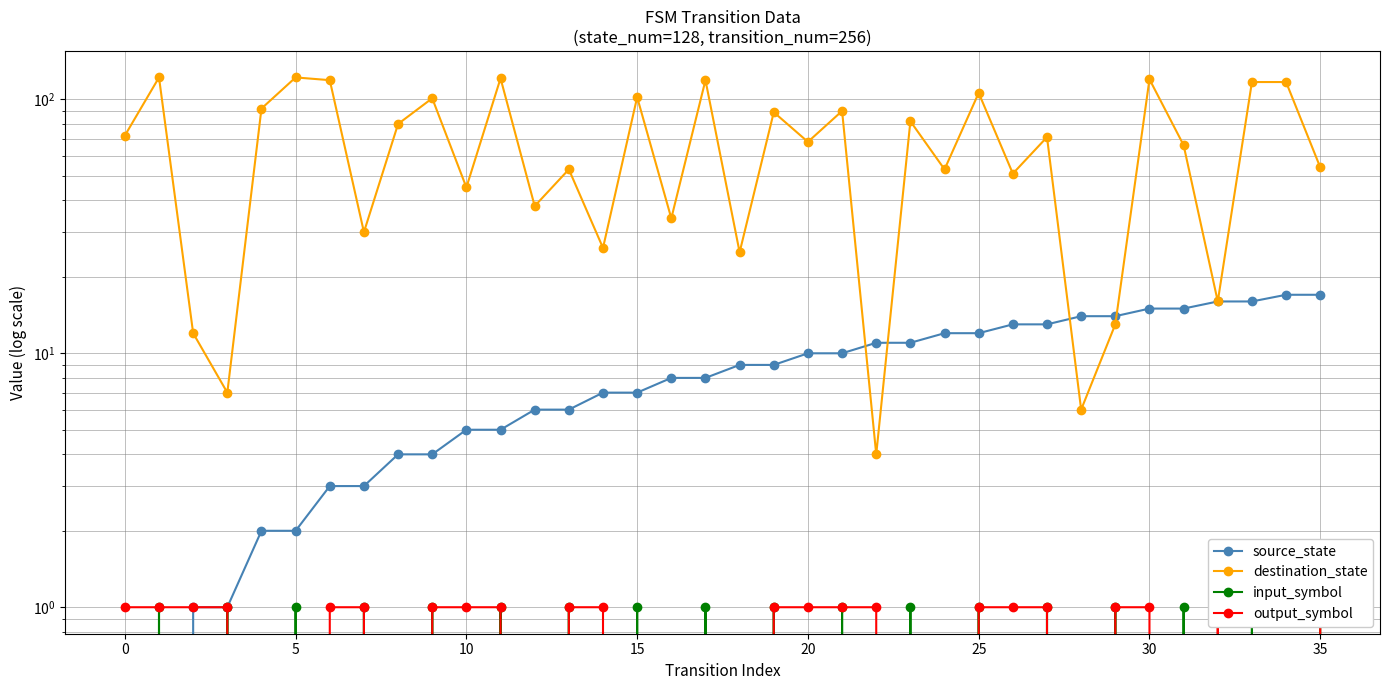

Which series changed the most between 11 and 15?

destination_state